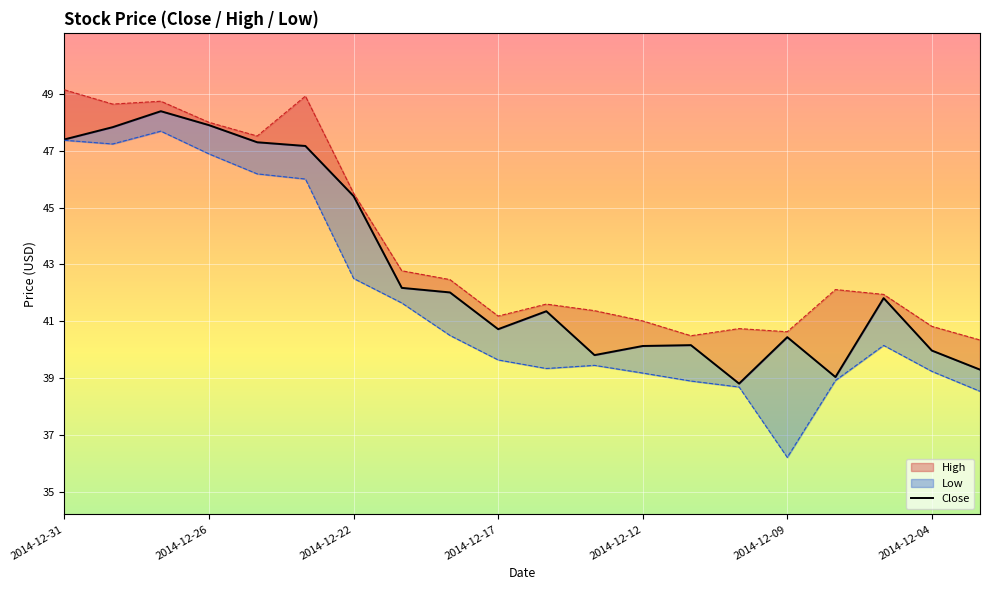

What is the difference between the second highest and minimum values?

9.1